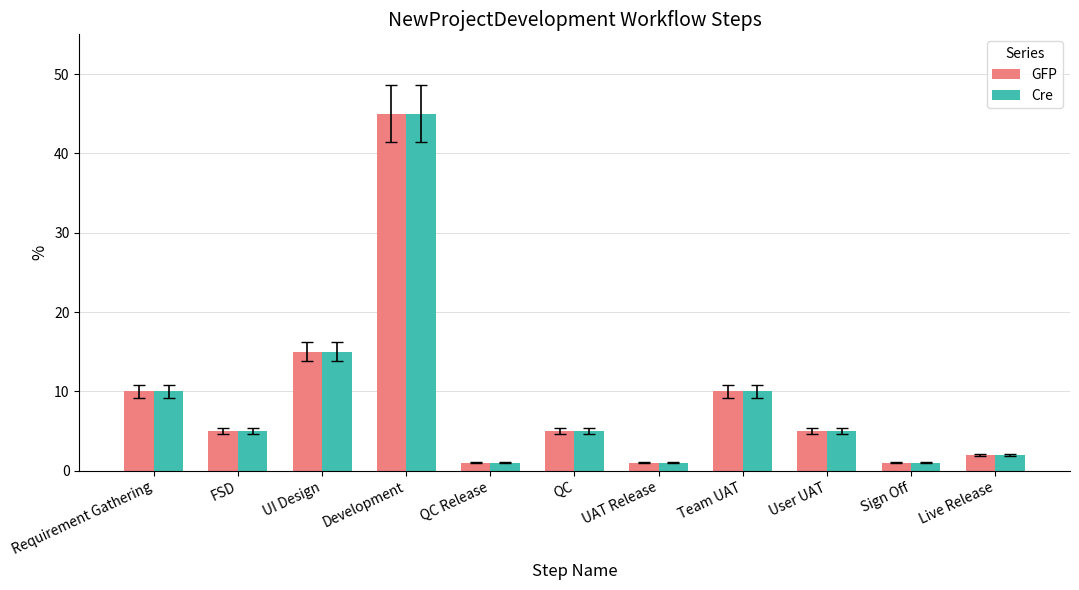

What are all the series names shown in the legend?

GFP, Cre